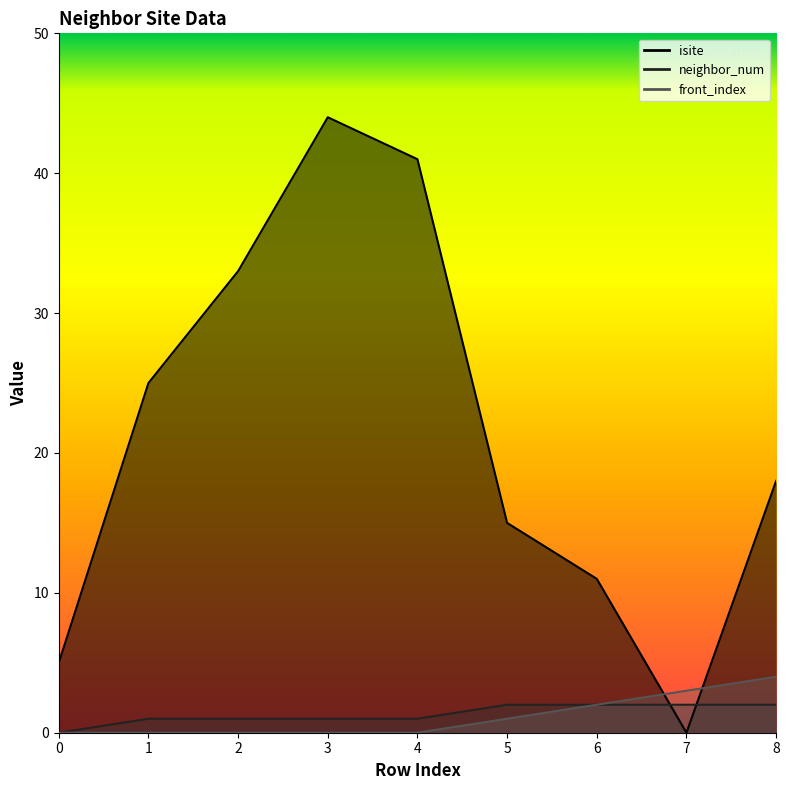

Which series has the largest total across all categories?

isite